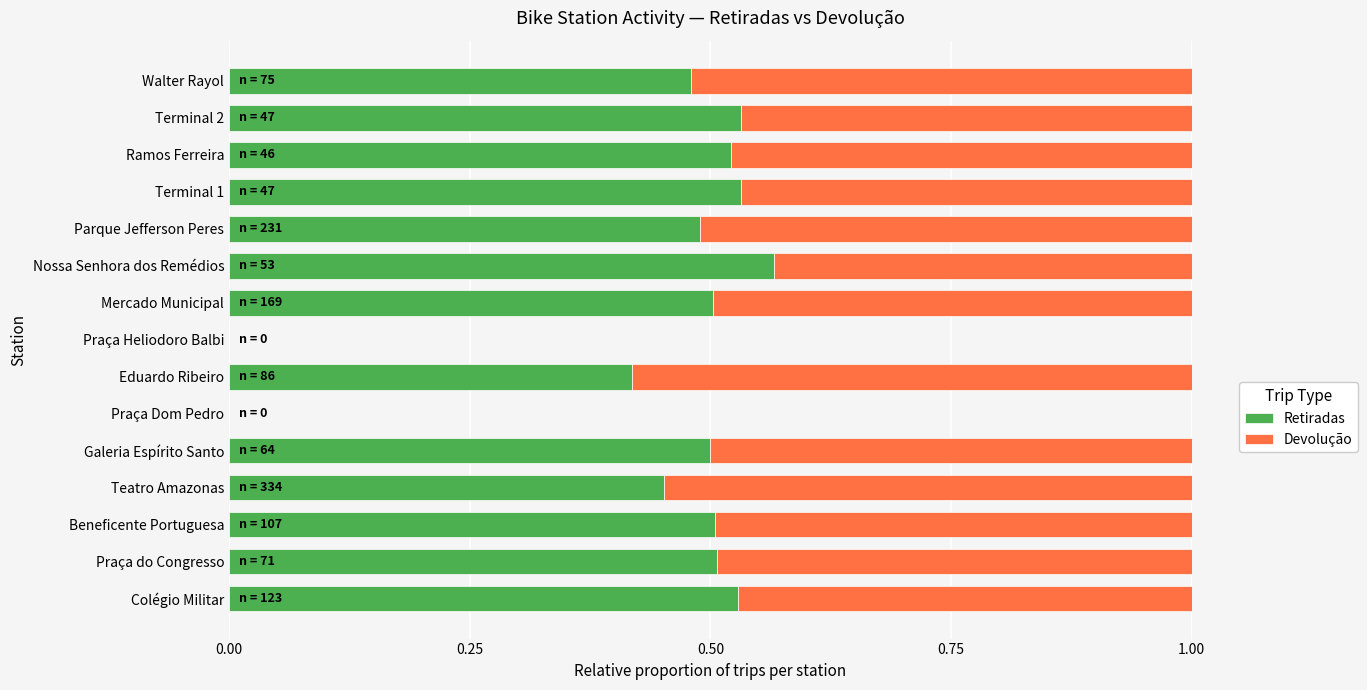

What is the total value across all series at Parque Jefferson Peres?

1.0